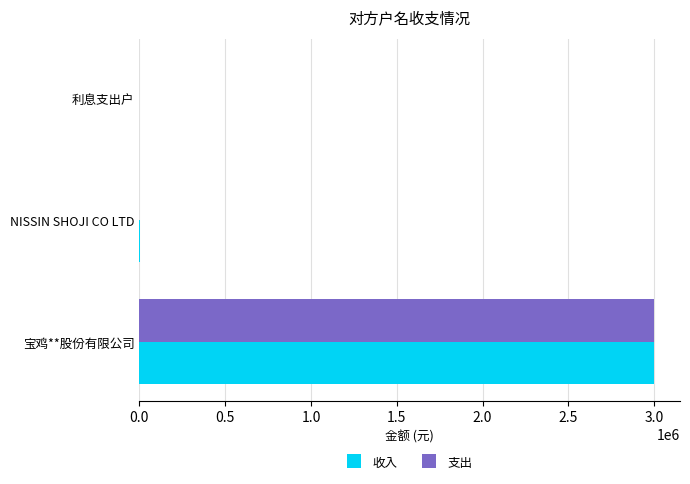

What is the sum of all 支出 values?

3000000.0